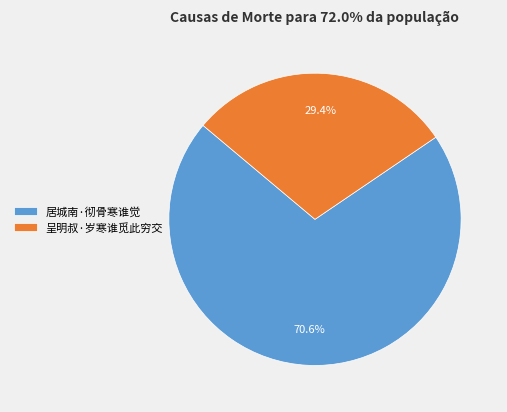

Which category has the biggest portion of the pie?

居城南·彻骨寒谁觉